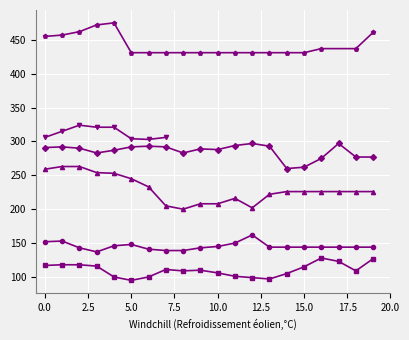

At which category does Row 2 reach its first local peak?

7